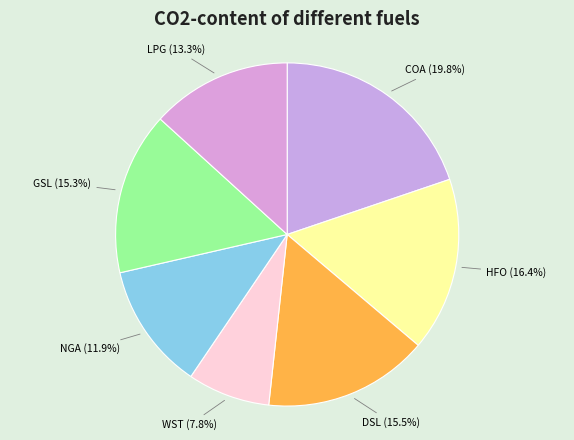

How many slices are in this pie chart?

7